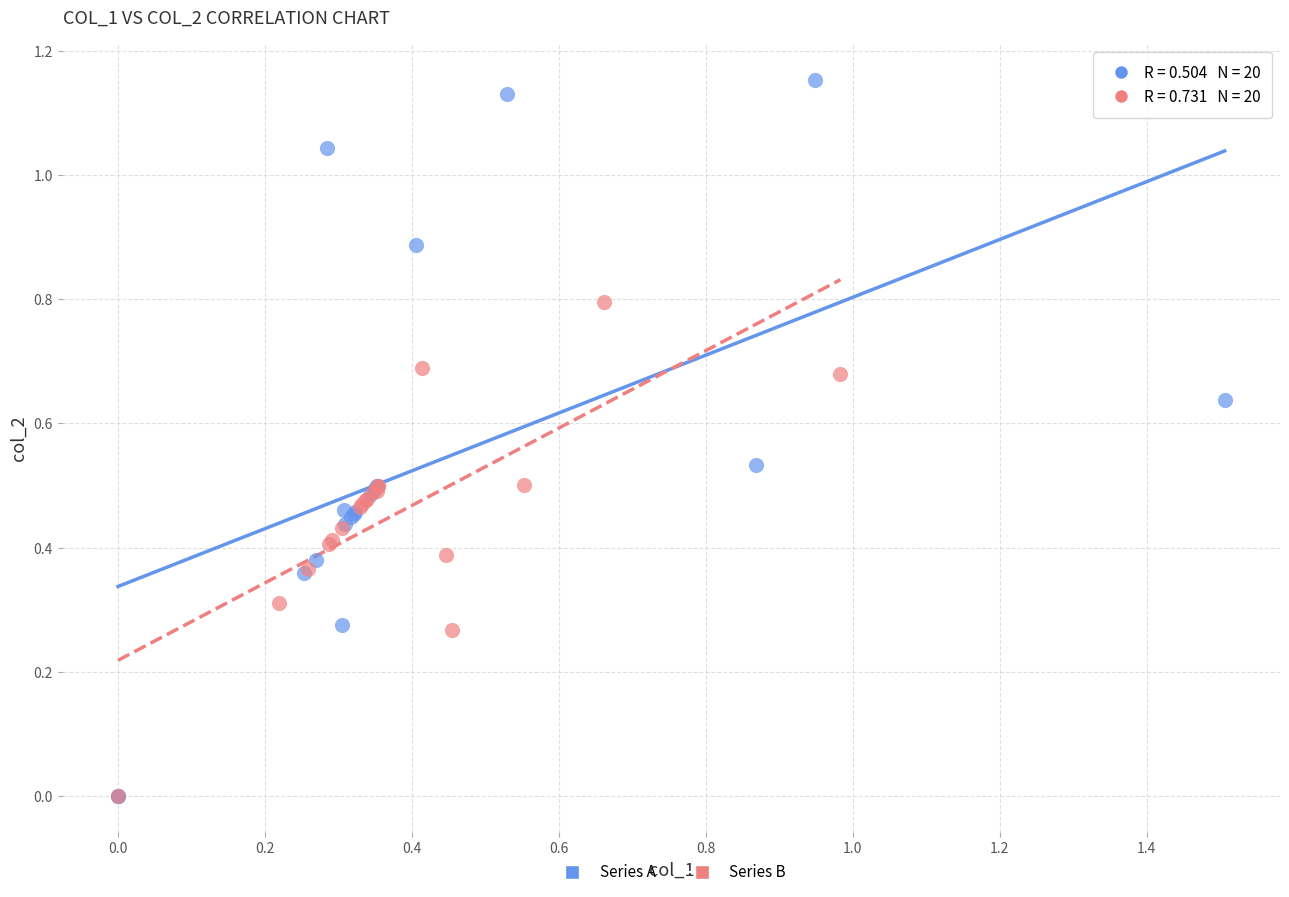

Which series has the widest spread of Y values?

Series A